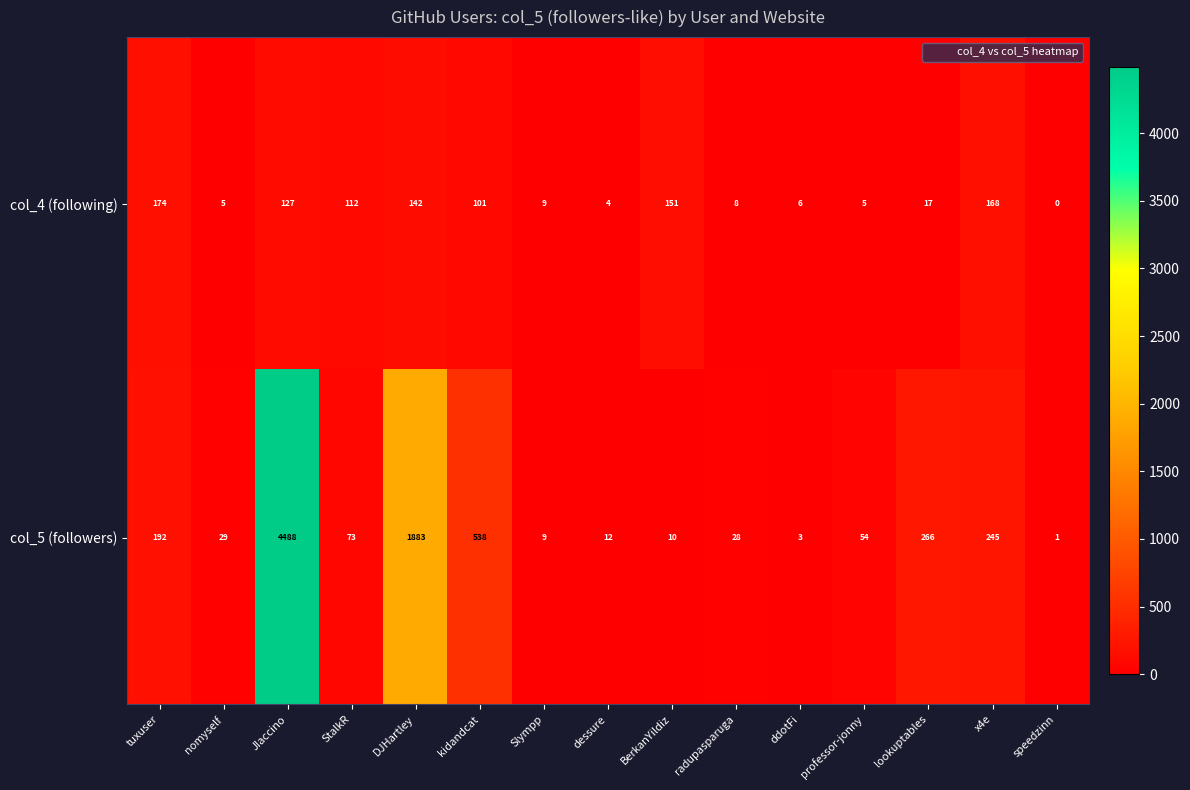

Which series changed the most between Slympp and speedzinn?

col_4 (following)